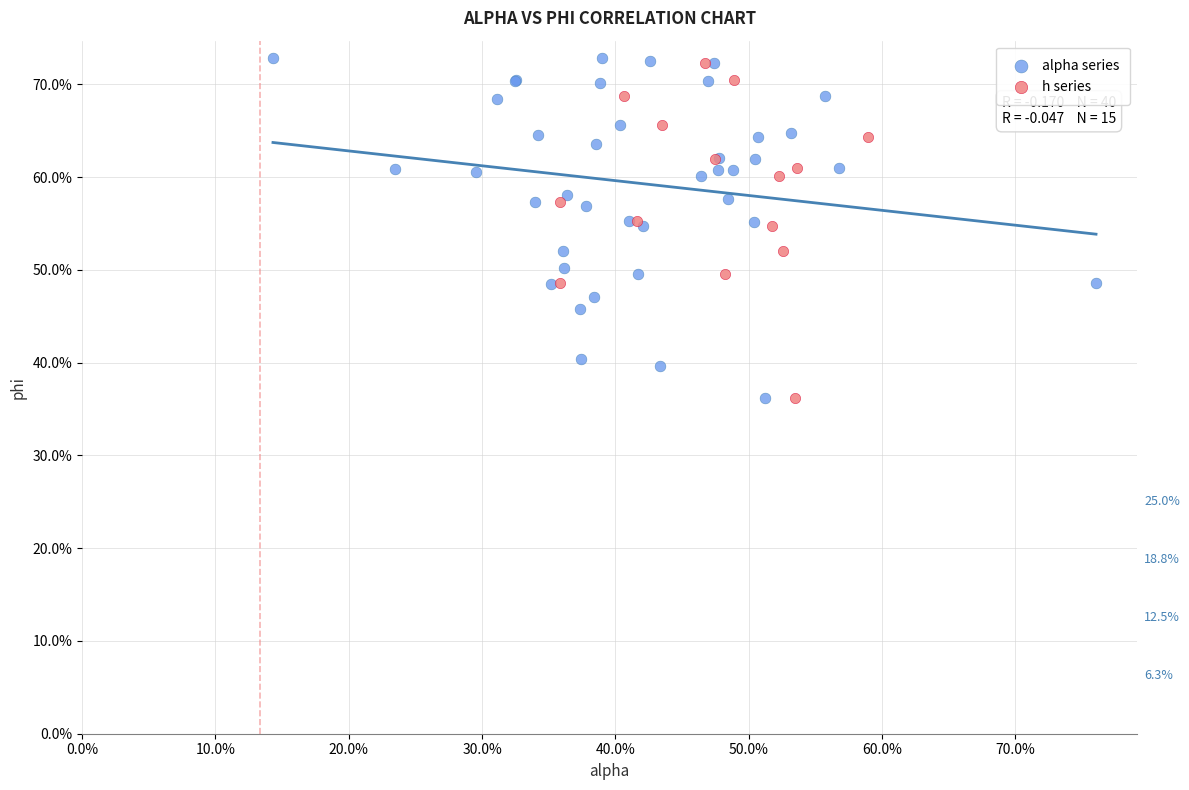

What are all the series names shown in the legend?

alpha series, h series